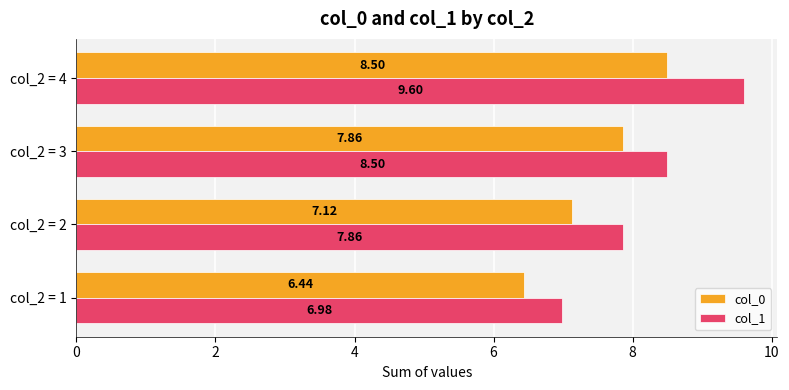

What is the spread (max minus min) of values at col_2 = 1?

0.5